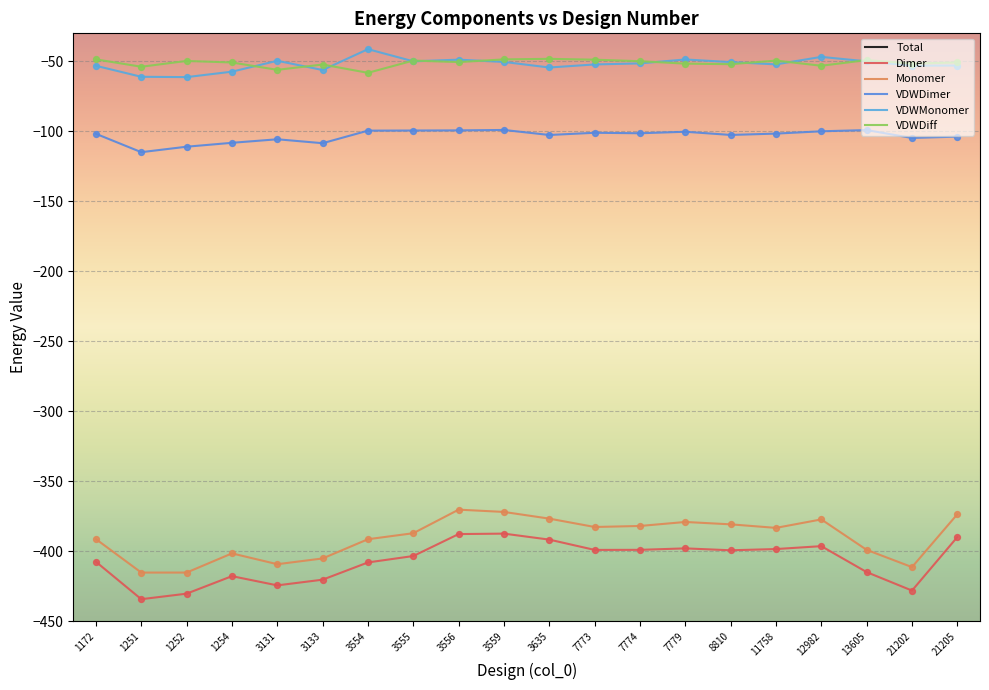

What are all the series names shown in the legend?

Total, Dimer, Monomer, VDWDimer, VDWMonomer, VDWDiff